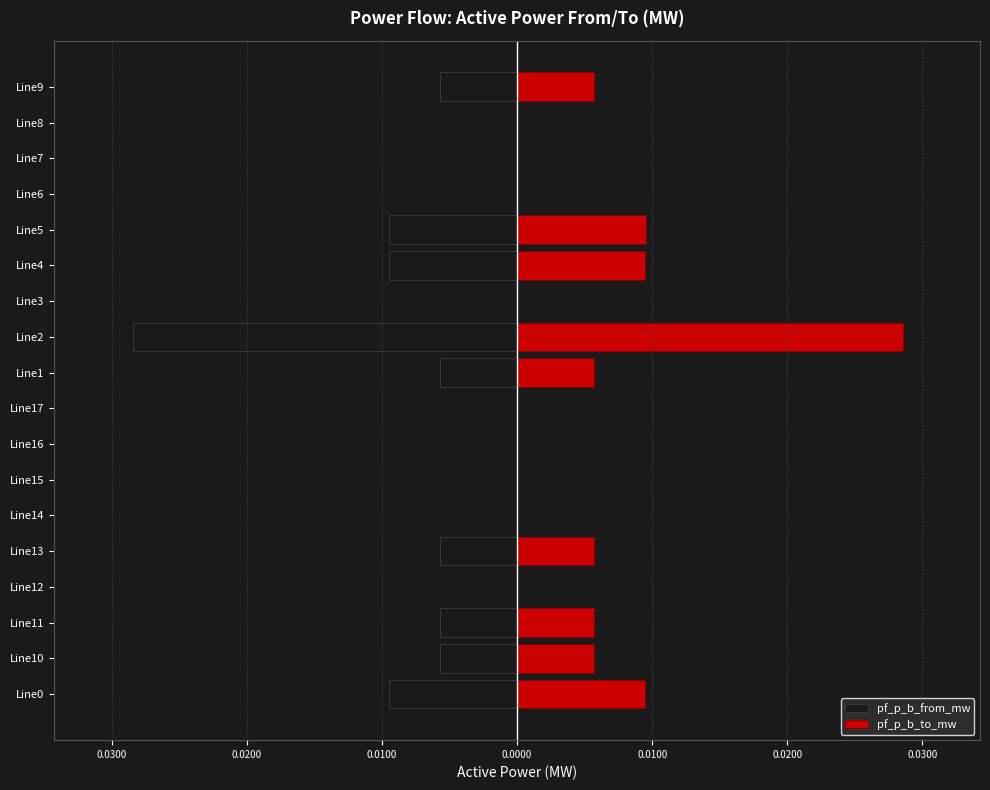

Are the bars grouped side by side (vs. stacked)?

Yes